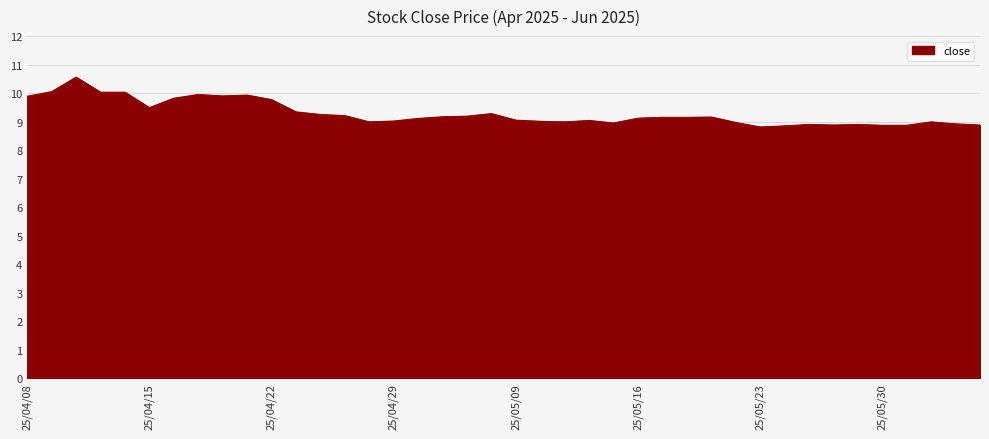

What is the minimum value shown in the chart?

8.8